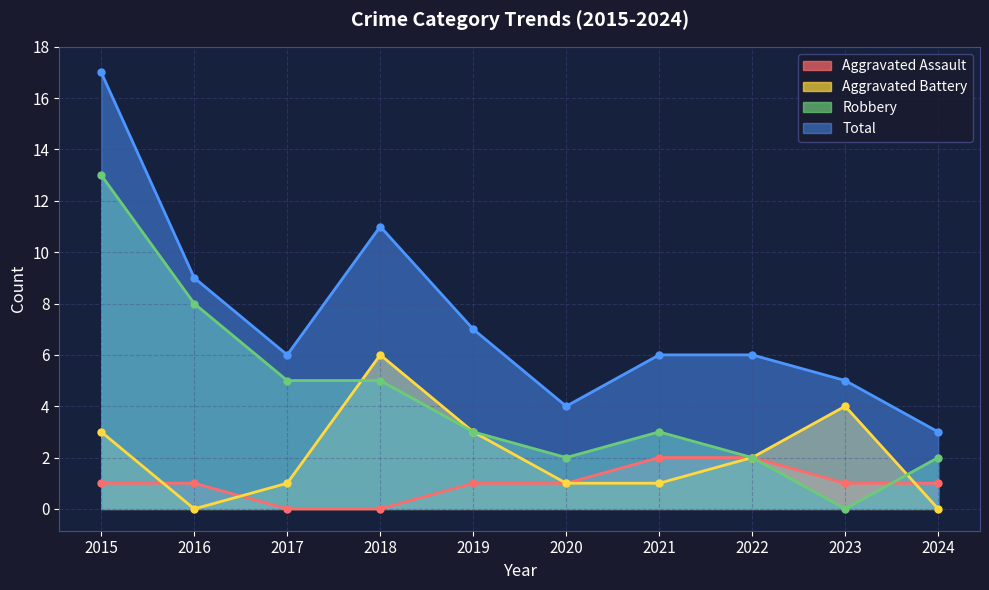

Which series has the largest total across all categories?

Total